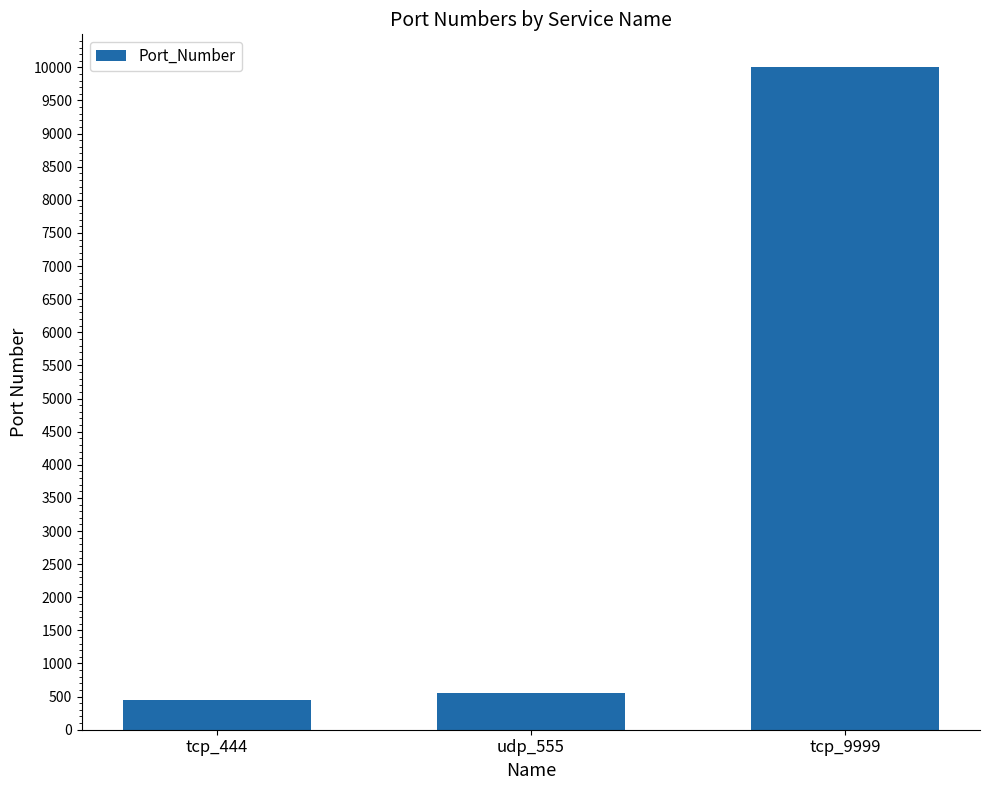

Are the bars grouped side by side (vs. stacked)?

No